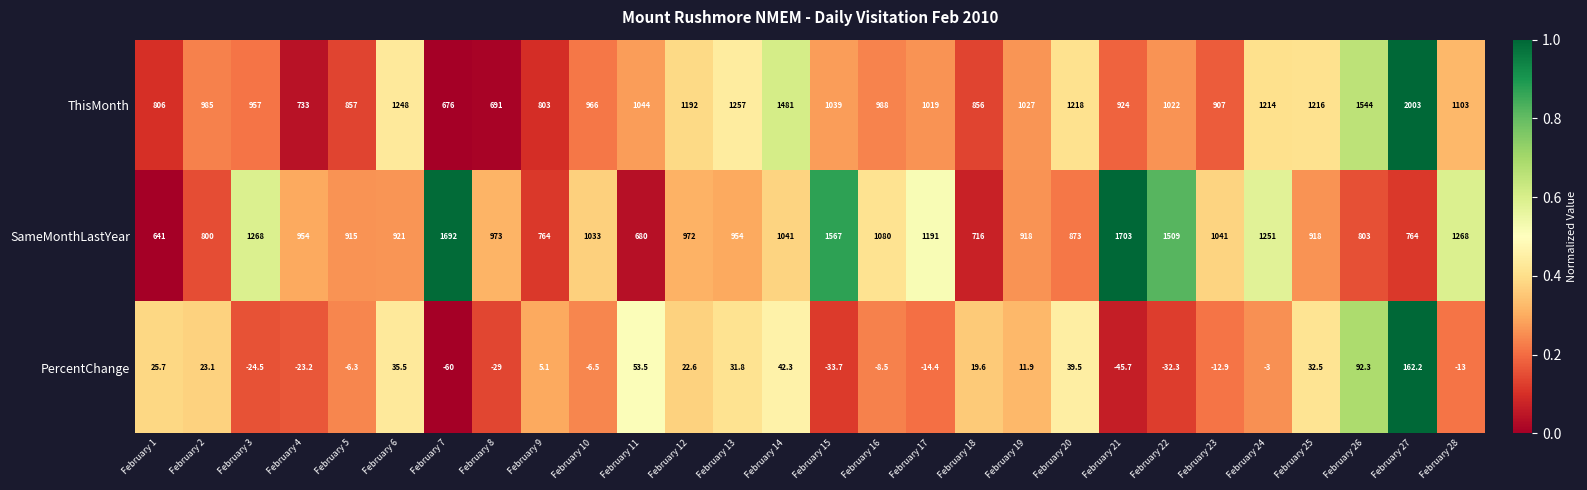

How many data points does each series have?

28